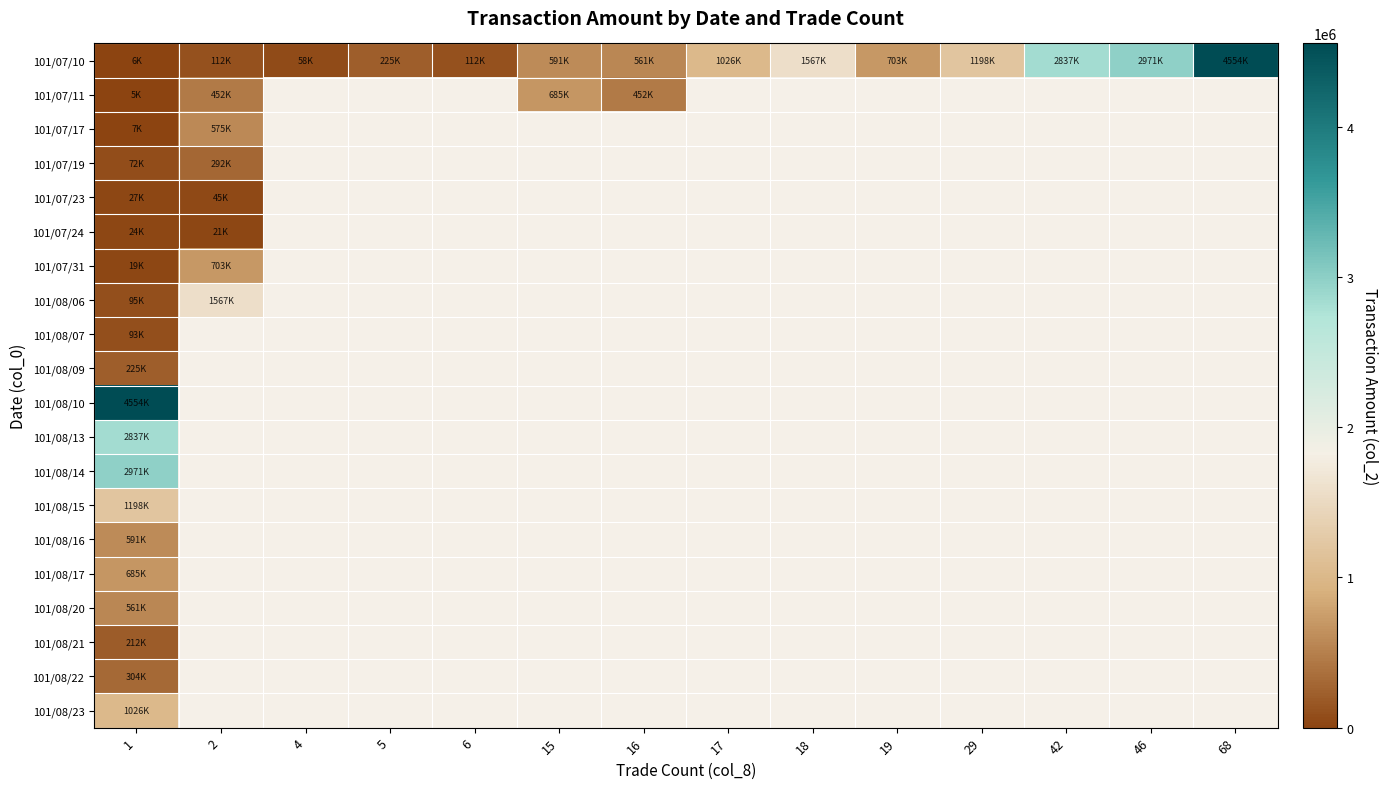

Which series has the largest range (max minus min)?

101/07/10